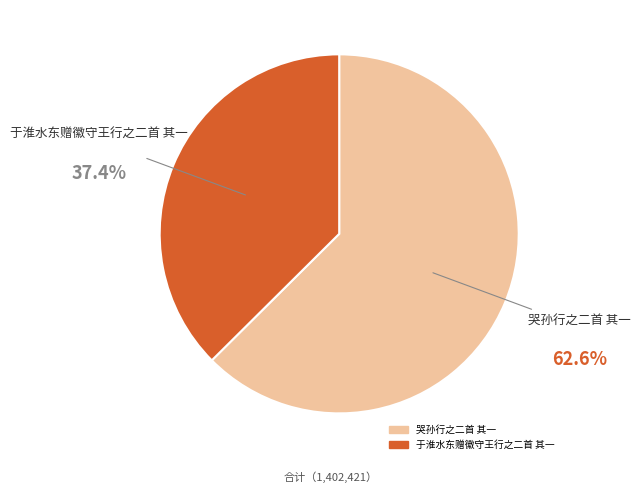

Which slice is the largest?

哭孙行之二首 其一